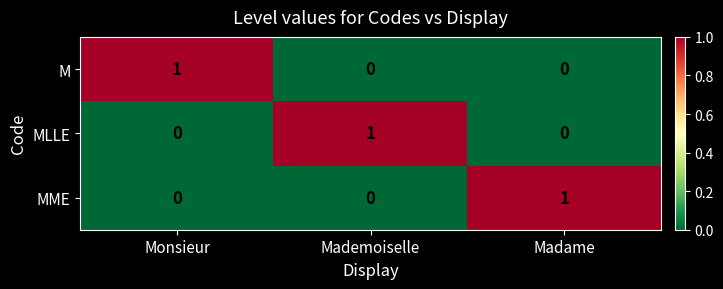

At how many categories does at least one series exceed 0?

3